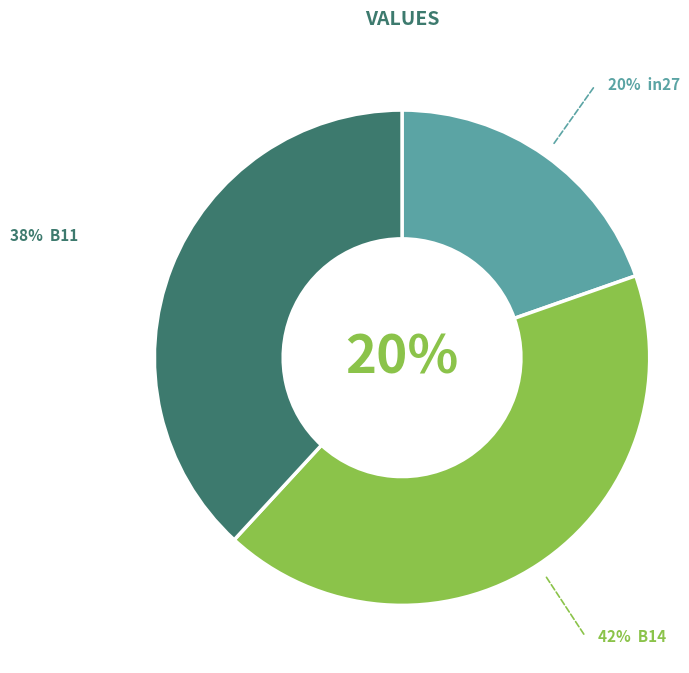

Is there a majority slice in this chart?

No